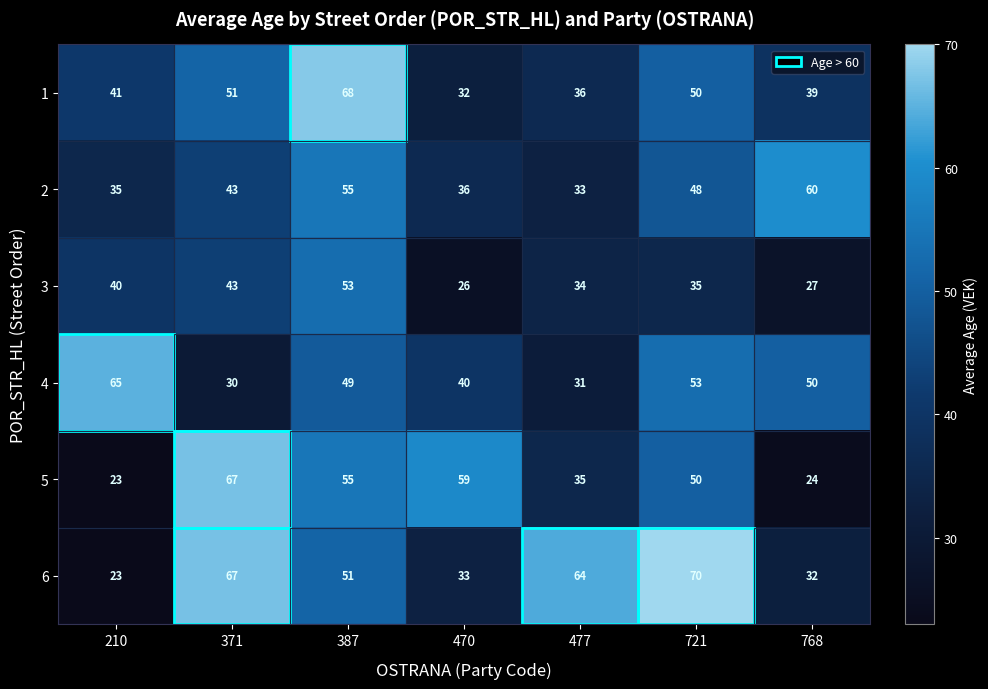

What is the sum of all 3 values?

258